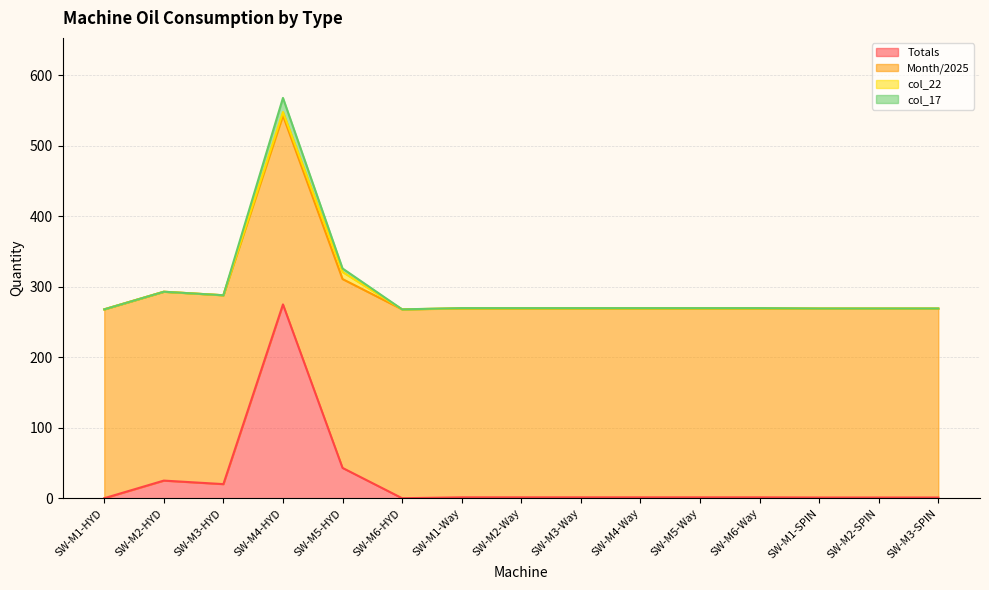

Is the value of col_17 at SW-M2-Way greater than the value of Totals at SW-M2-SPIN?

Yes